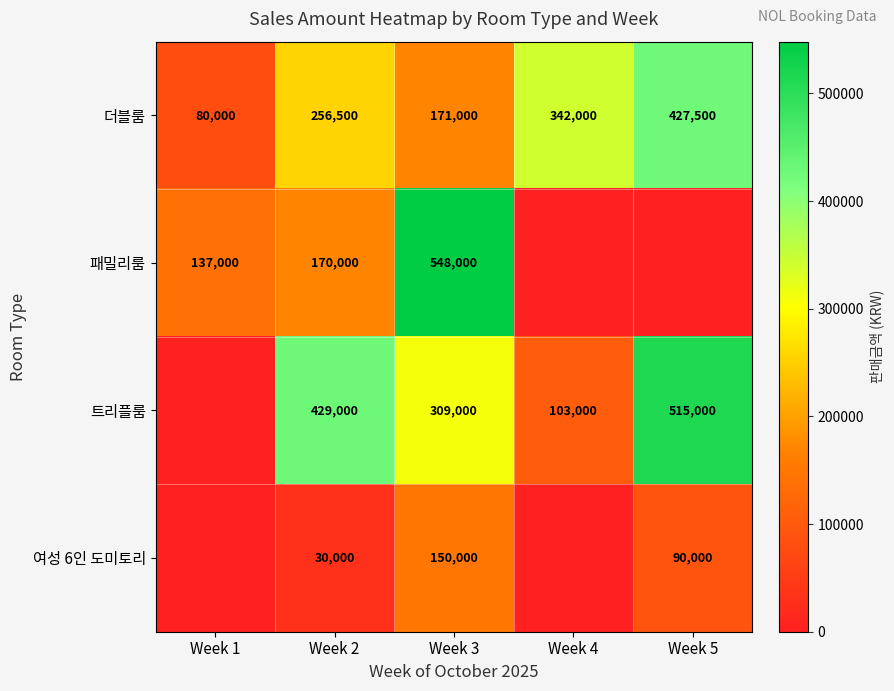

At which label does 더블룸 reach its minimum?

Week 1